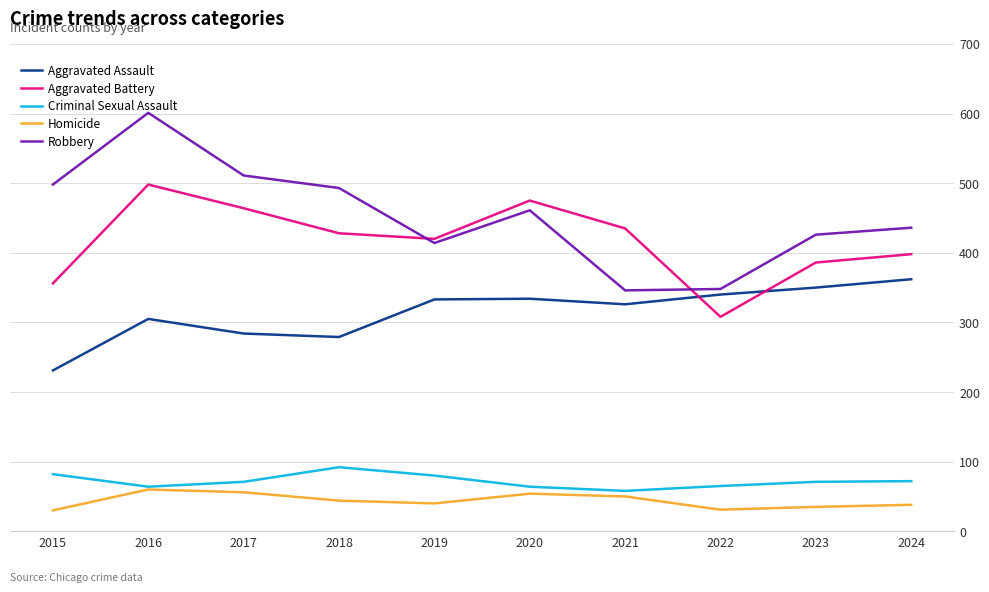

What is the difference between the maximum and minimum values in the Robbery series?

255